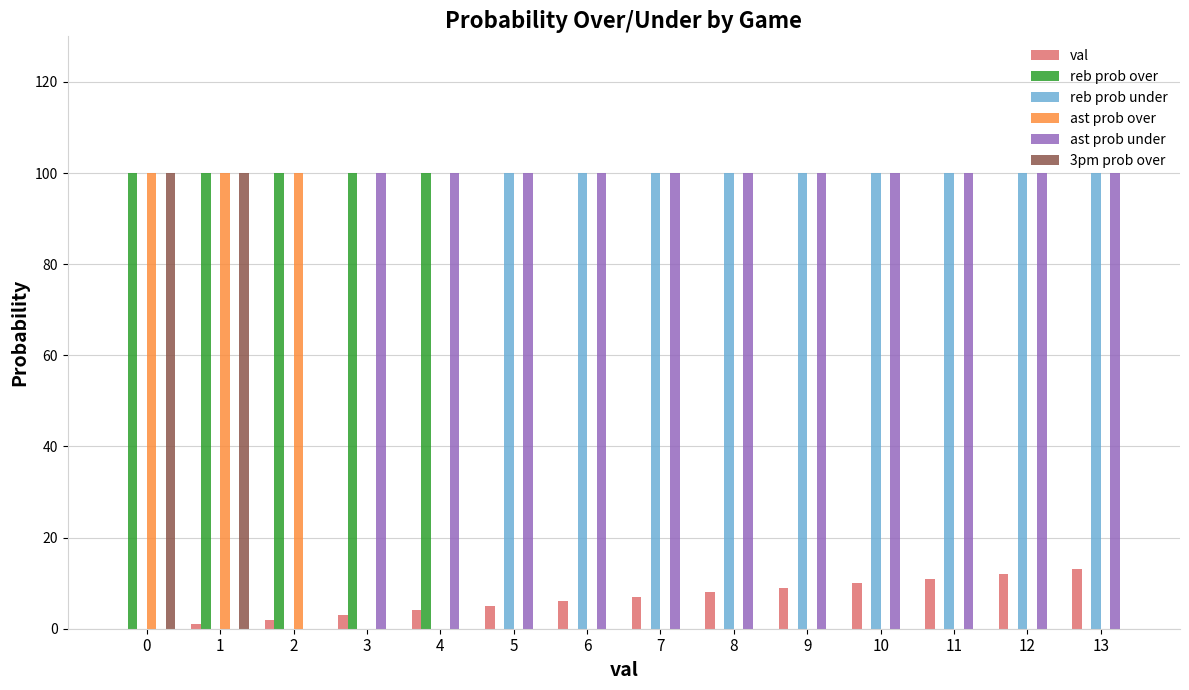

True or false: ast prob under has a value of 100 at 9.

True